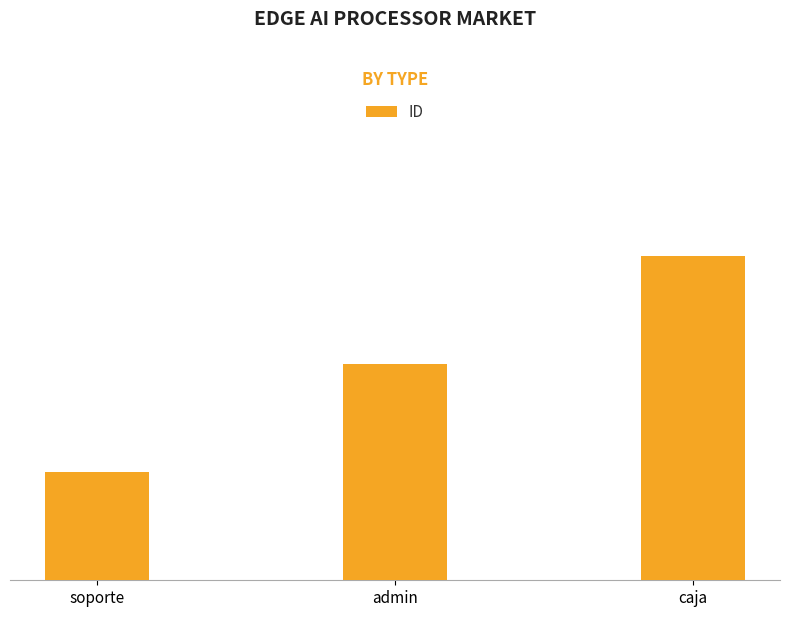

The value at caja is 4. True or false?

False